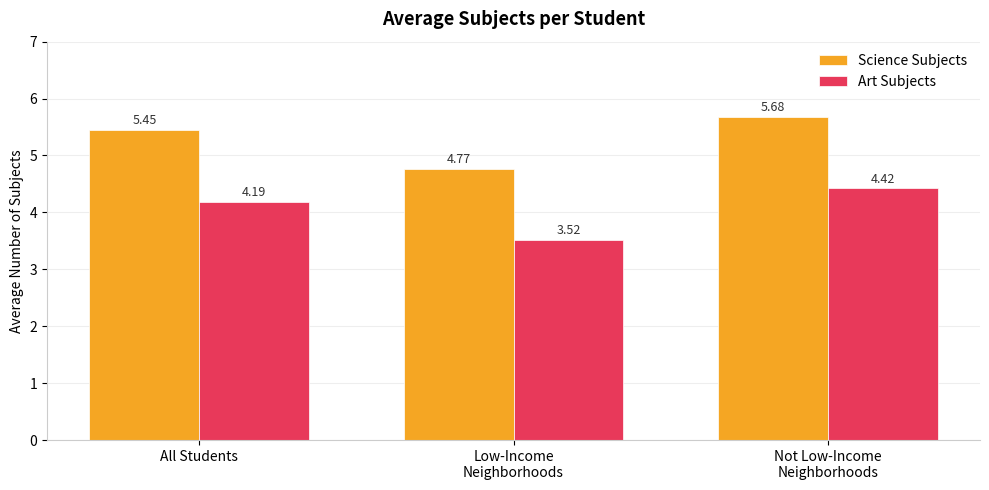

At Low-Income
Neighborhoods, list the series in order from smallest to largest.

Art Subjects, Science Subjects